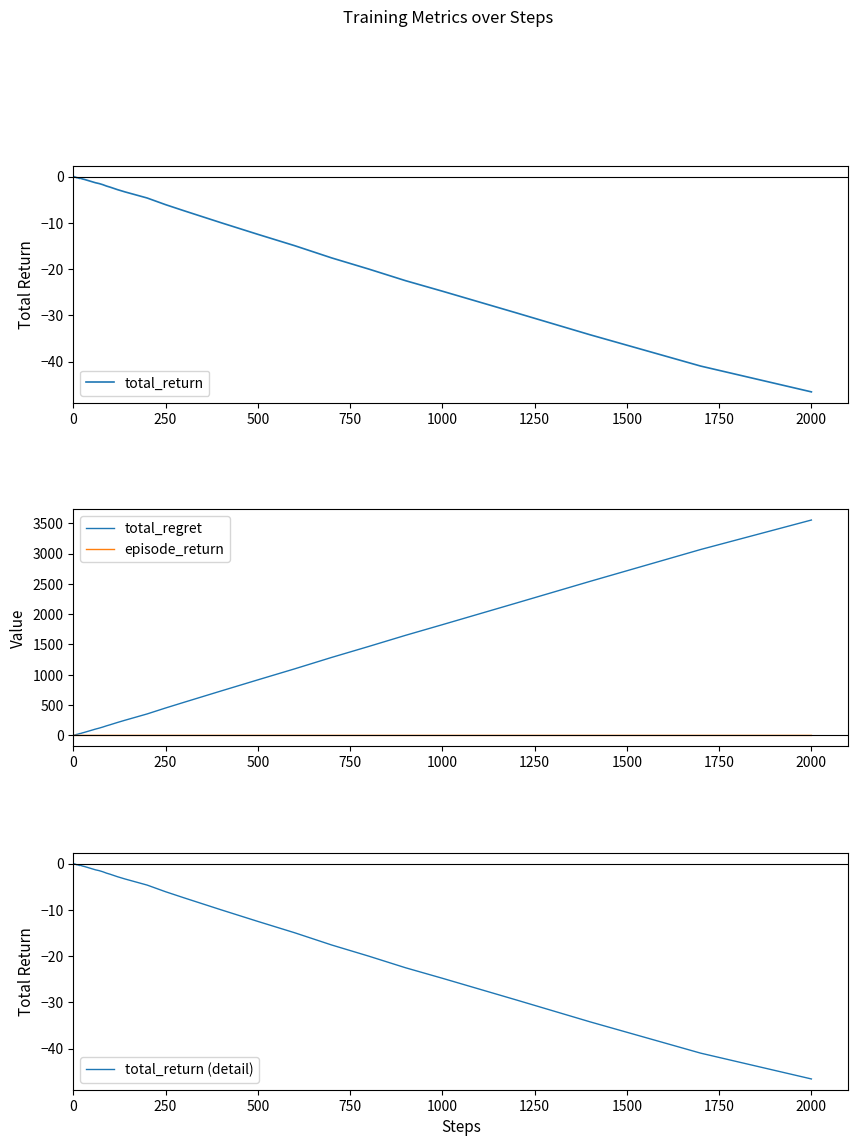

What is the smallest value displayed?

-46.6